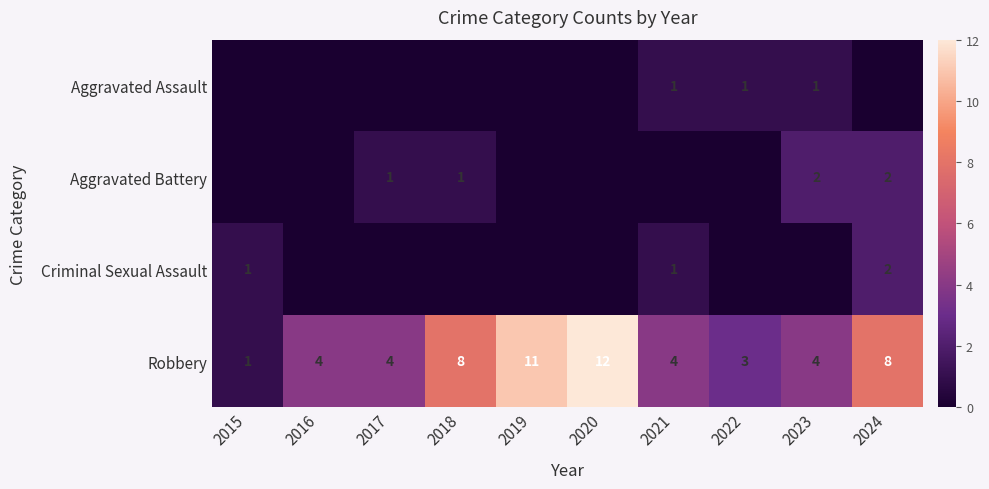

What is the average value of the Robbery series?

6